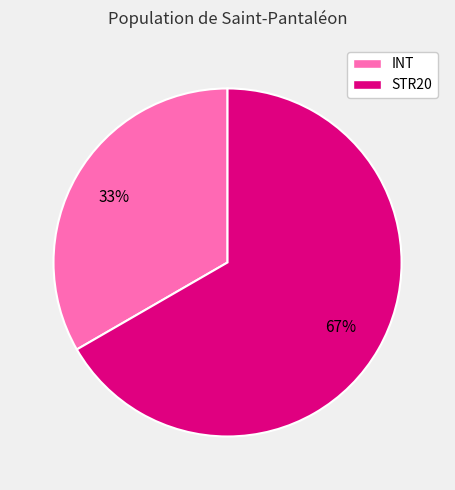

Is the sum of STR20 and INT greater than half?

Yes